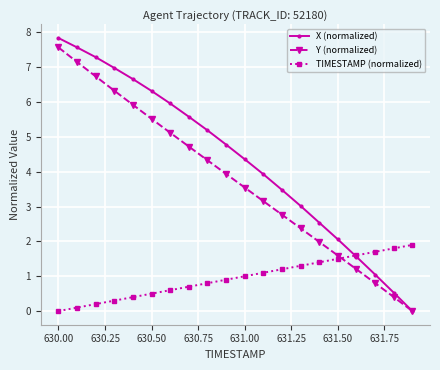

How many categories are shown in the chart?

20